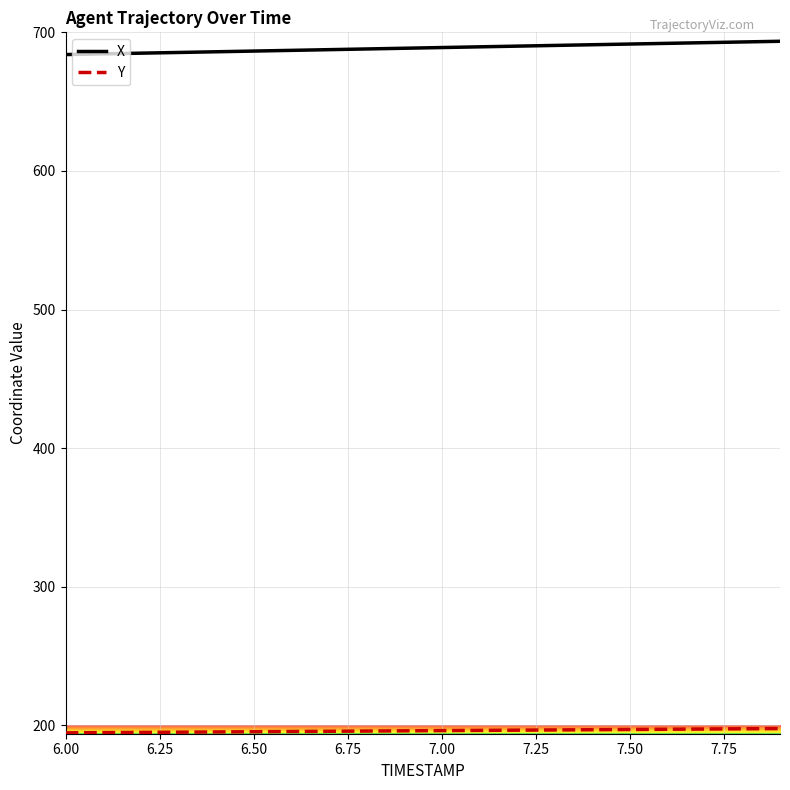

What is the smallest value displayed?

194.6